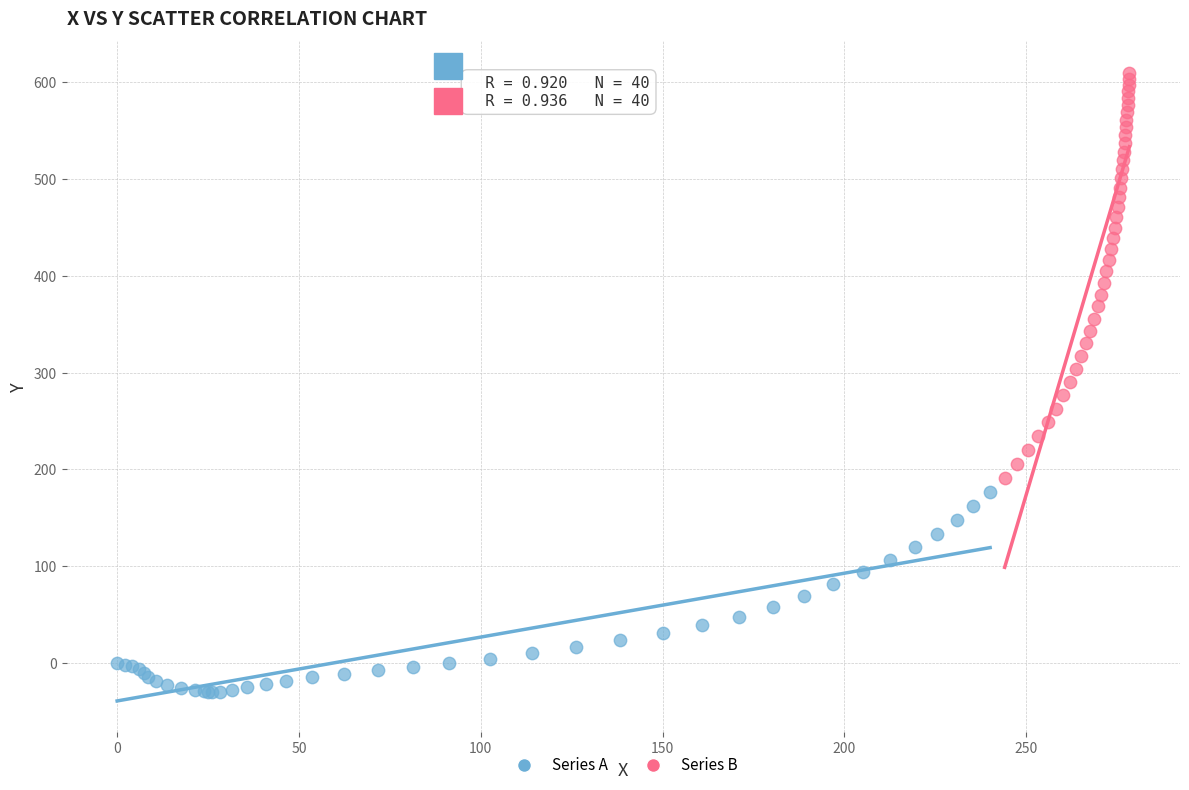

Which series reaches the minimum Y coordinate?

Series A